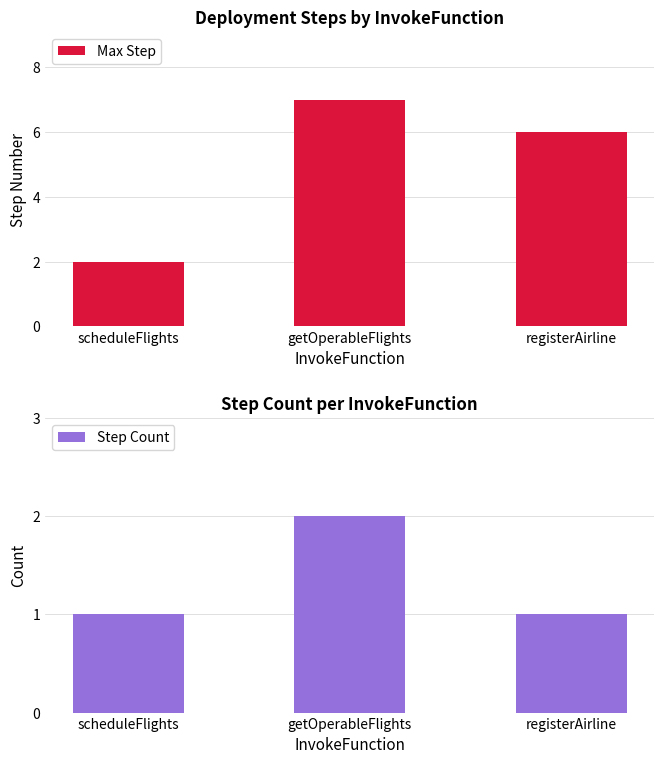

Reading right to left, what are all the values shown in this chart?

Max Step: registerAirline=6	getOperableFlights=7	scheduleFlights=2
Step Count: registerAirline=1	getOperableFlights=2	scheduleFlights=1